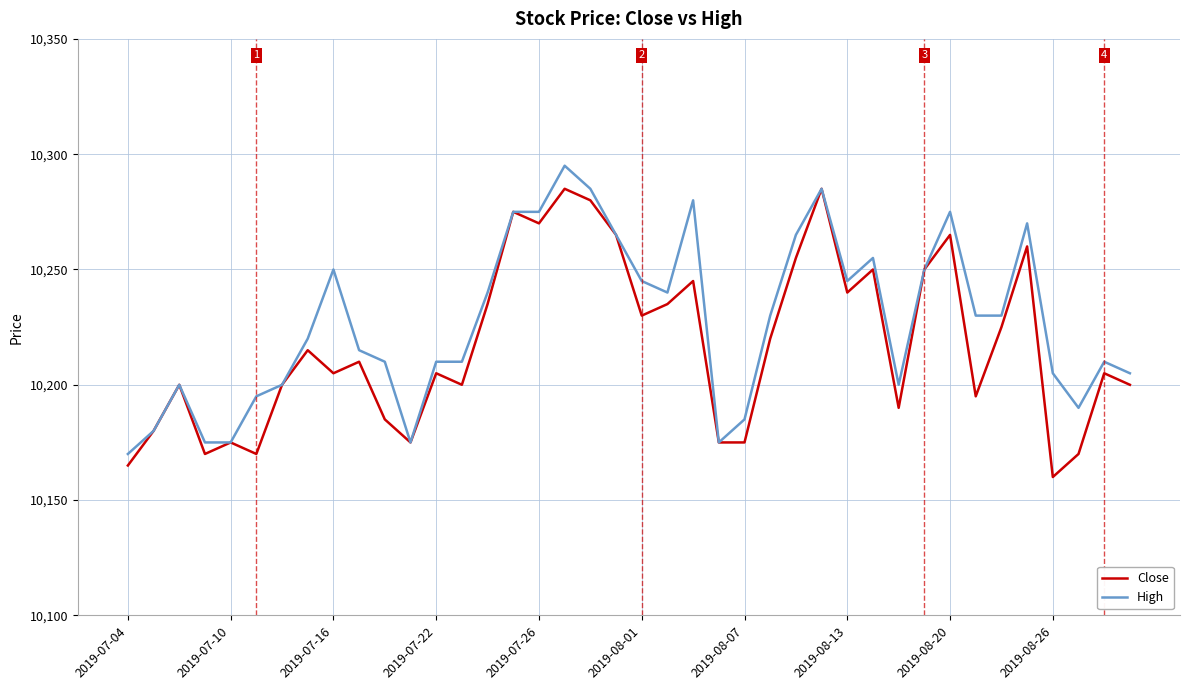

What is the lowest value of the Close series?

10160